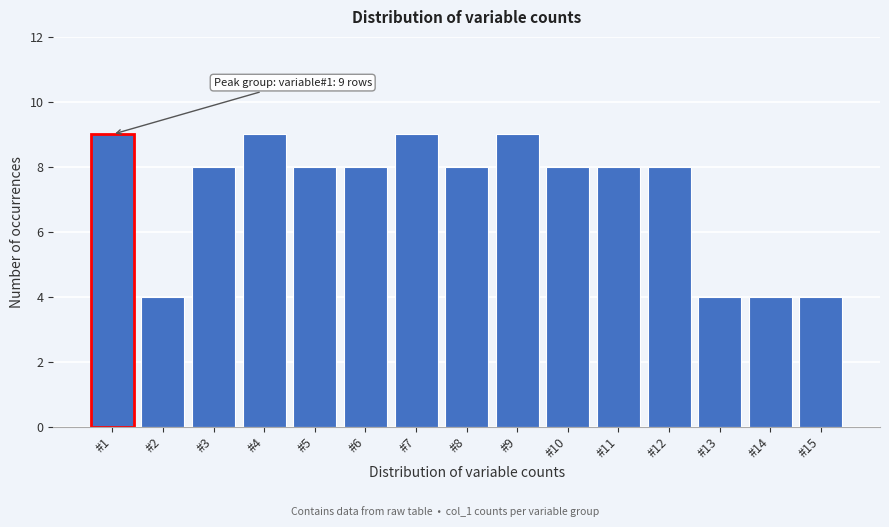

Reading left to right, what are all the values shown in this chart?

9	4	8	9	8	8	9	8	9	8	8	8	4	4	4